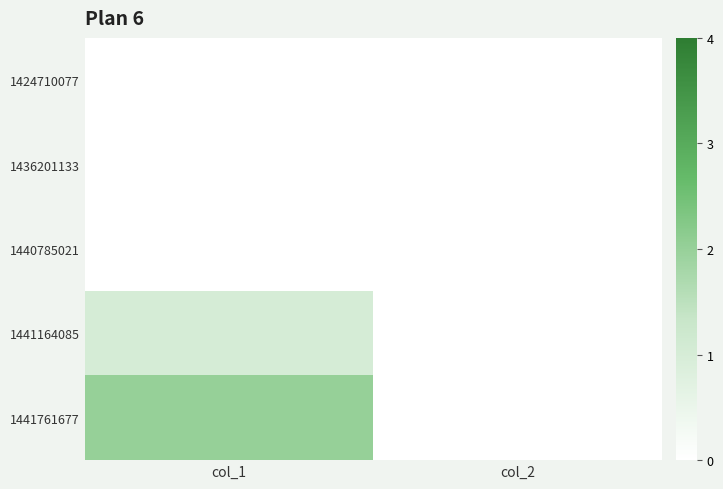

Rank the series by their maximum value, from highest to lowest.

1441761677, 1441164085, 1424710077, 1436201133, 1440785021